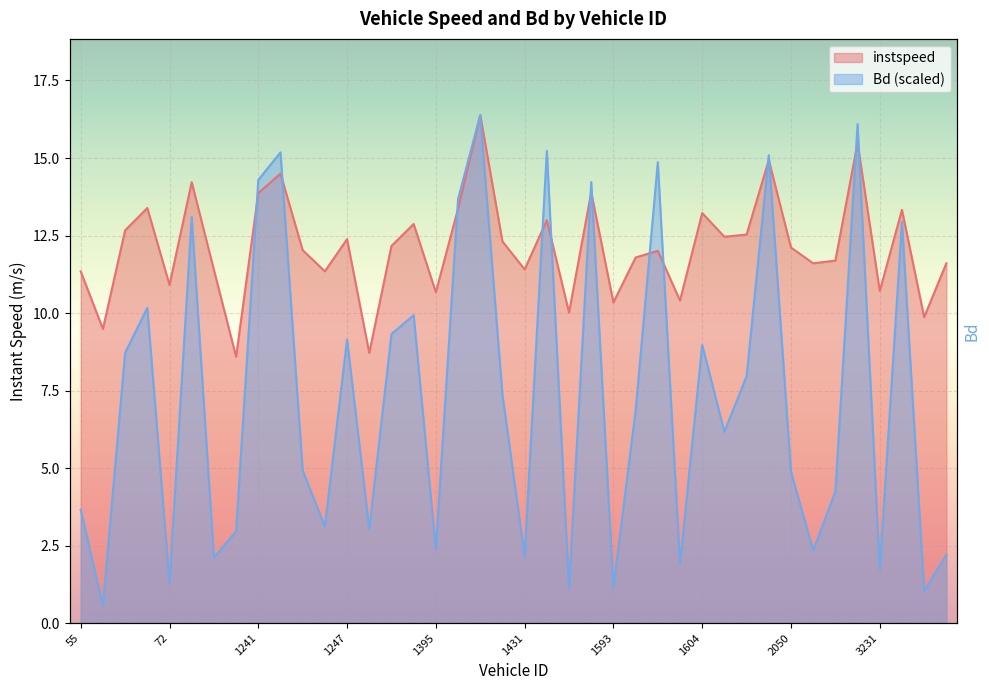

What is the difference between the second highest and second lowest values in the Bd series?

15.1